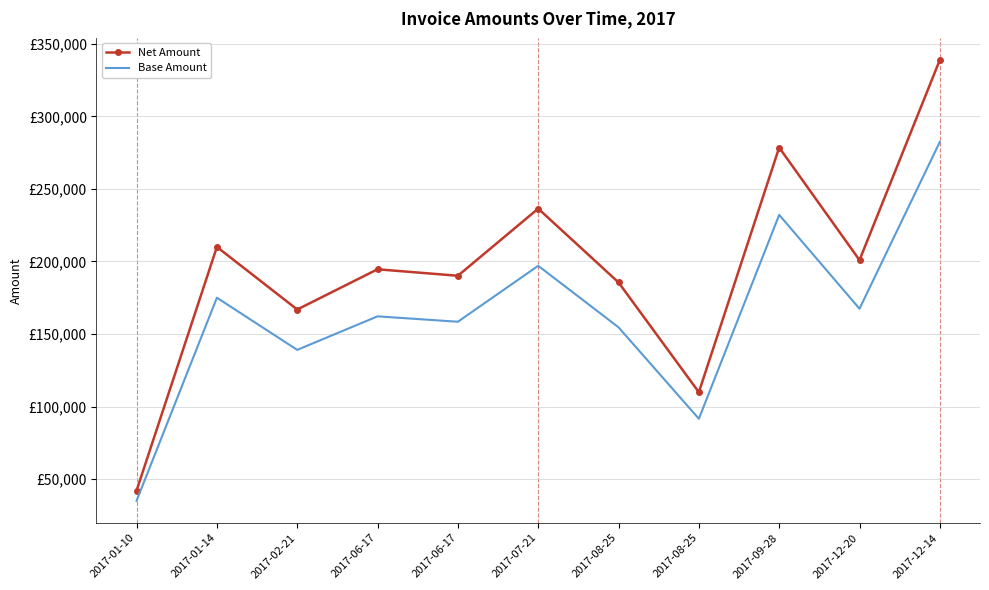

At which category does Net Amount reach its first local valley?

2017-02-21